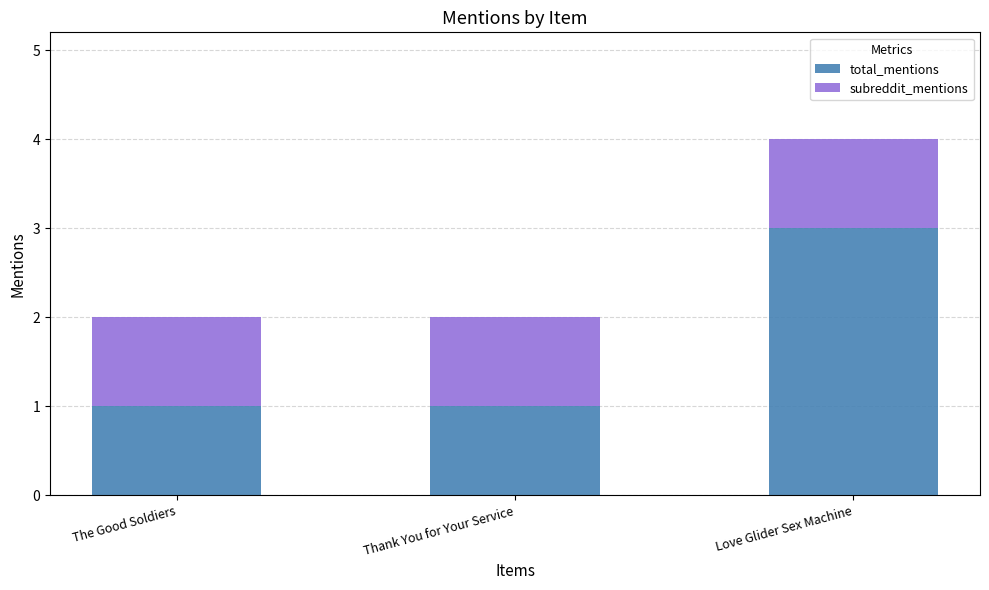

Which category has the highest value in the total_mentions series?

Love Glider Sex Machine